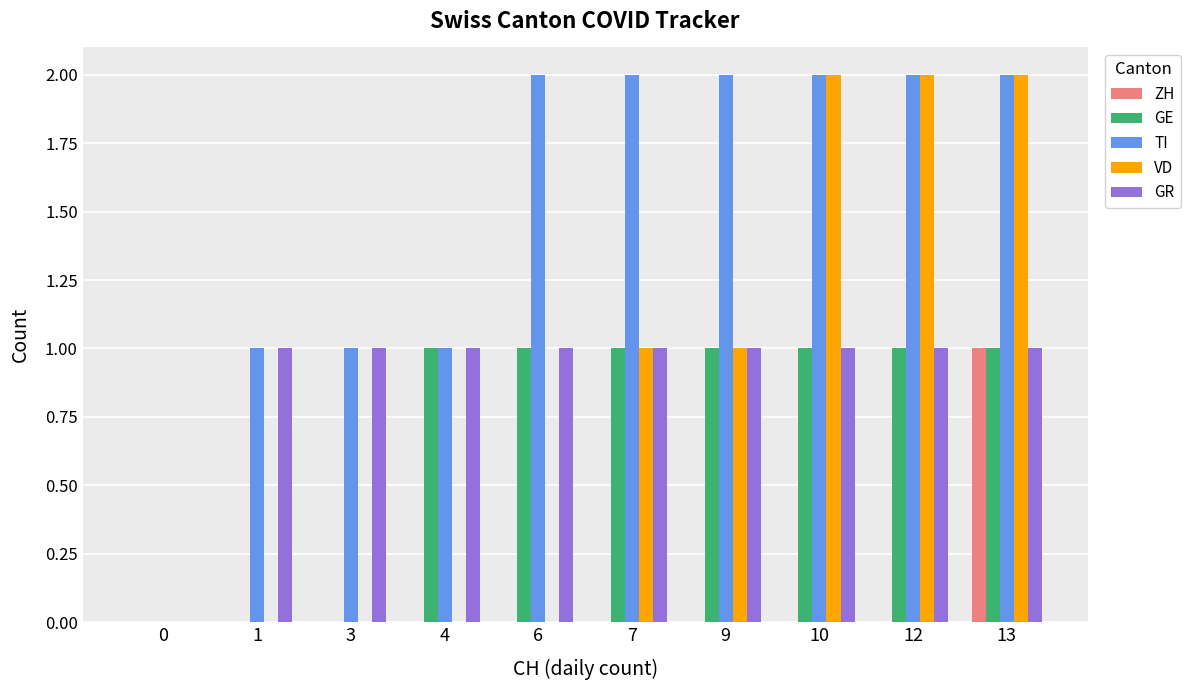

Is it true that VD equals -1 at 6?

False